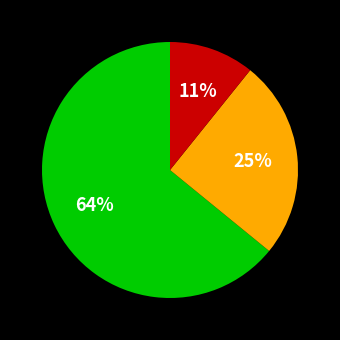

To the nearest percent, what is the average slice percentage?

33%